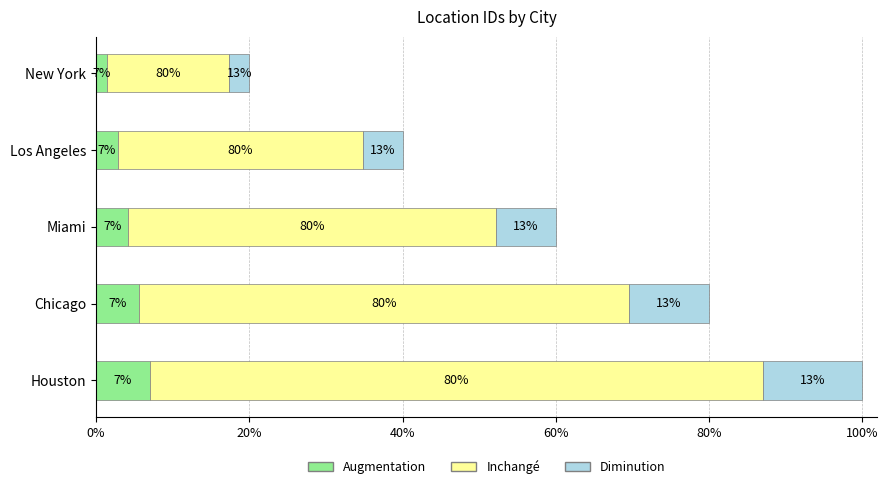

Reading right to left, list all the values displayed in this chart.

Augmentation: 0.3	0.3	0.2	0.1	0.1
Inchangé: 4.0	3.2	2.4	1.6	0.8
Diminution: 0.6	0.5	0.4	0.3	0.1